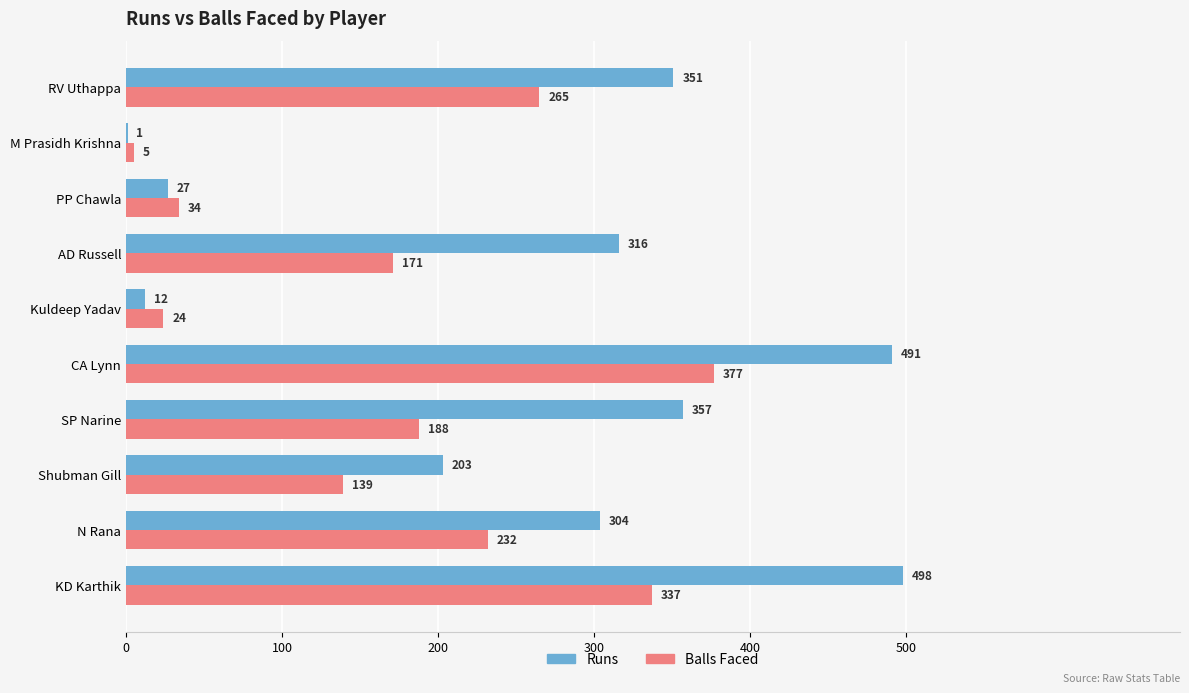

At which label does Runs reach its peak?

KD Karthik